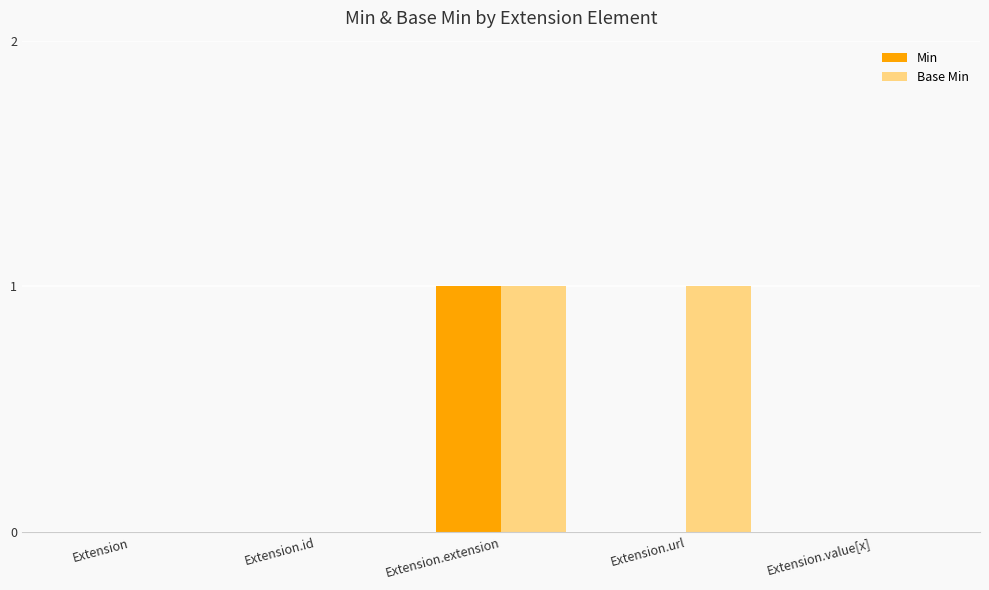

Is the value of Base Min at Extension.url greater than the value of Min at Extension.id?

Yes